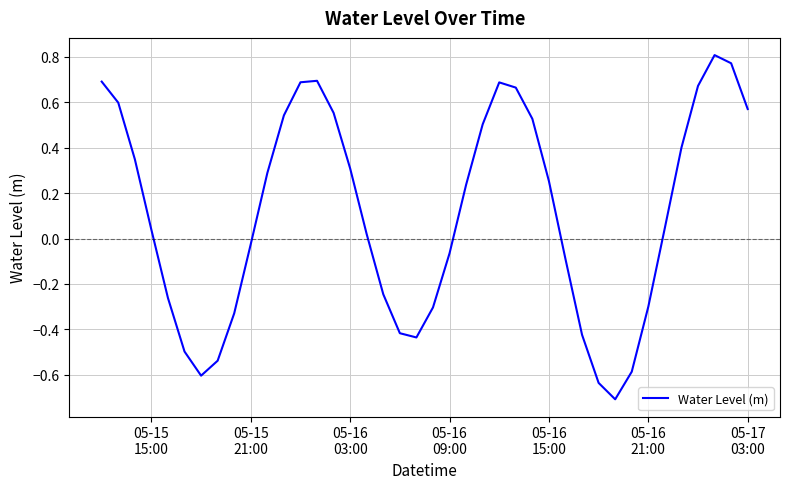

What is the difference between the maximum and minimum values?

1.5